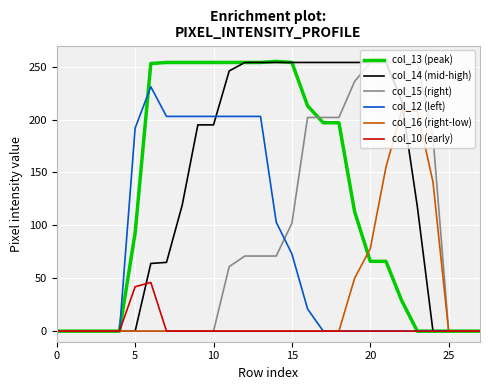

What is the maximum value shown in the chart?

255